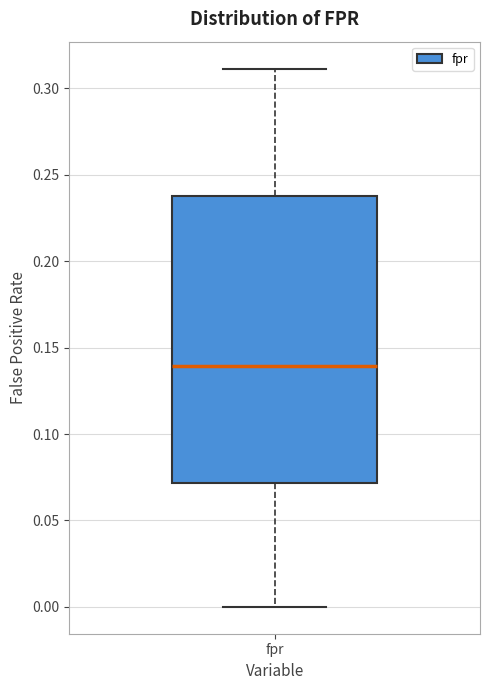

Where is the upper edge of the box for fpr on the y-axis? The values are not printed on the chart, so give them approximately, as read against the axis.

0.24